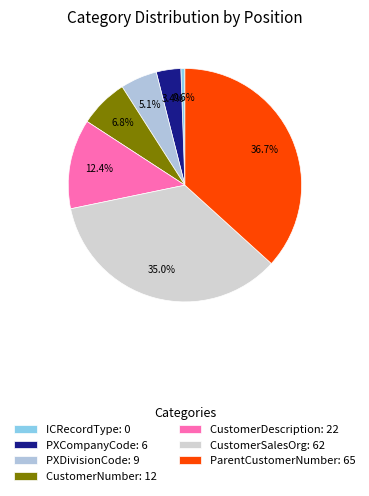

What percentage is NOT represented by CustomerDescription?

87.6%